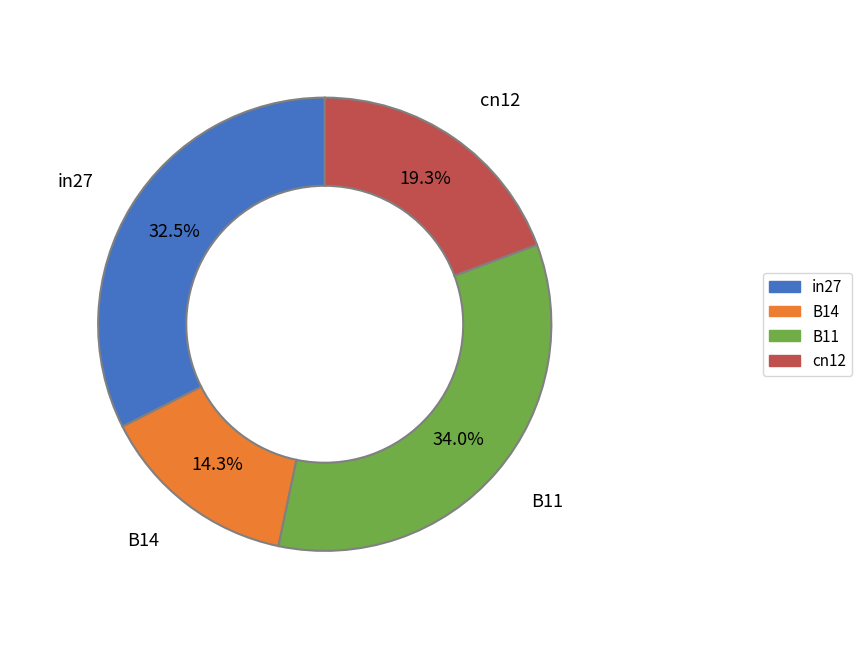

To the nearest percent, what is the combined percentage of B11 and cn12?

53%